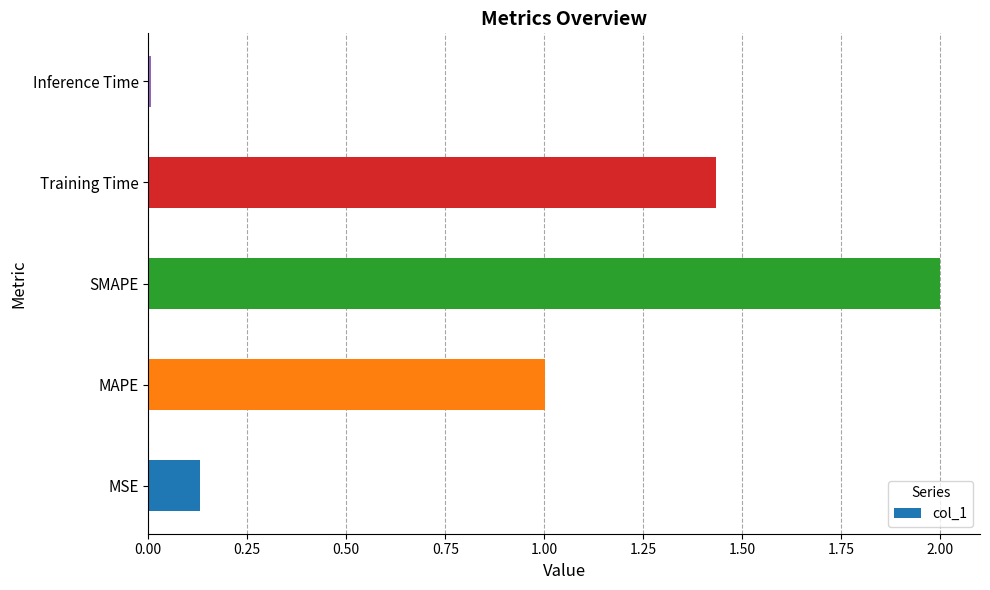

Does the chart contain stacked bars?

No